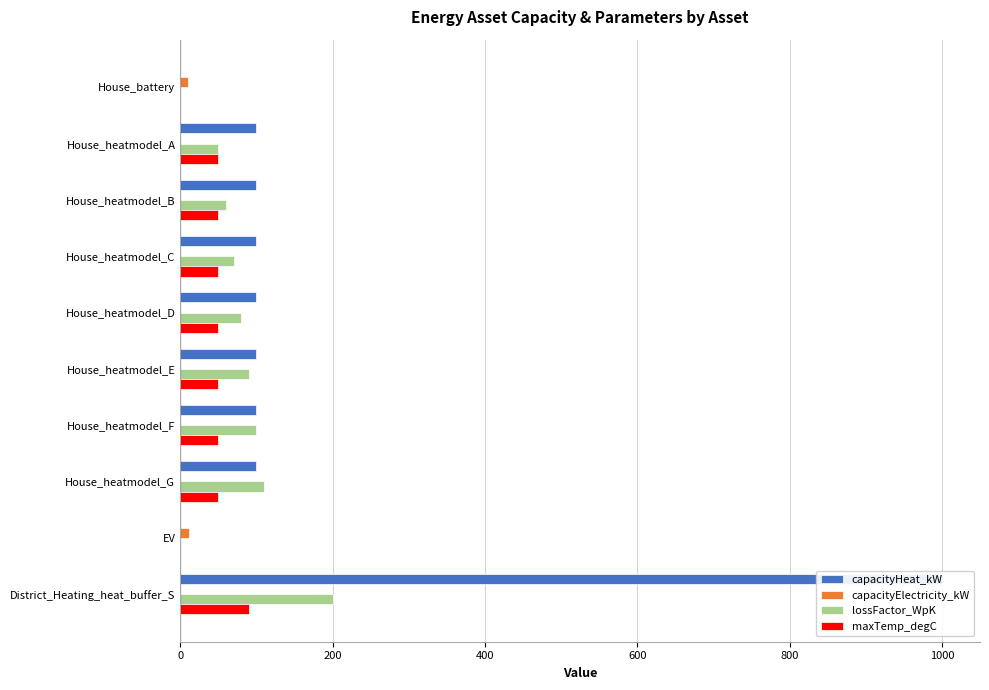

Does the chart contain any negative values?

No